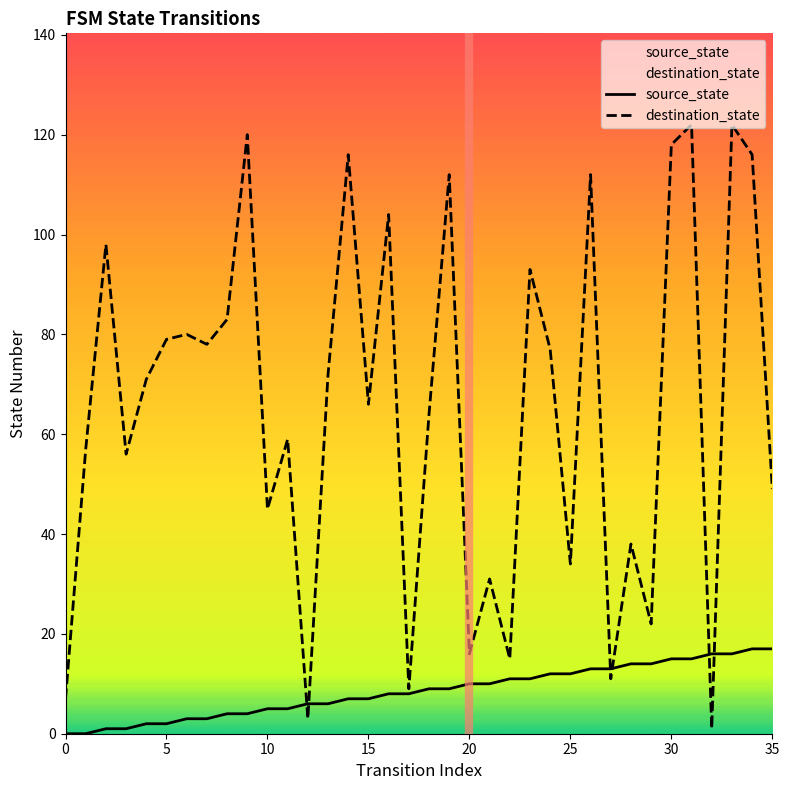

How many intersections are there between destination_state and source_state?

6